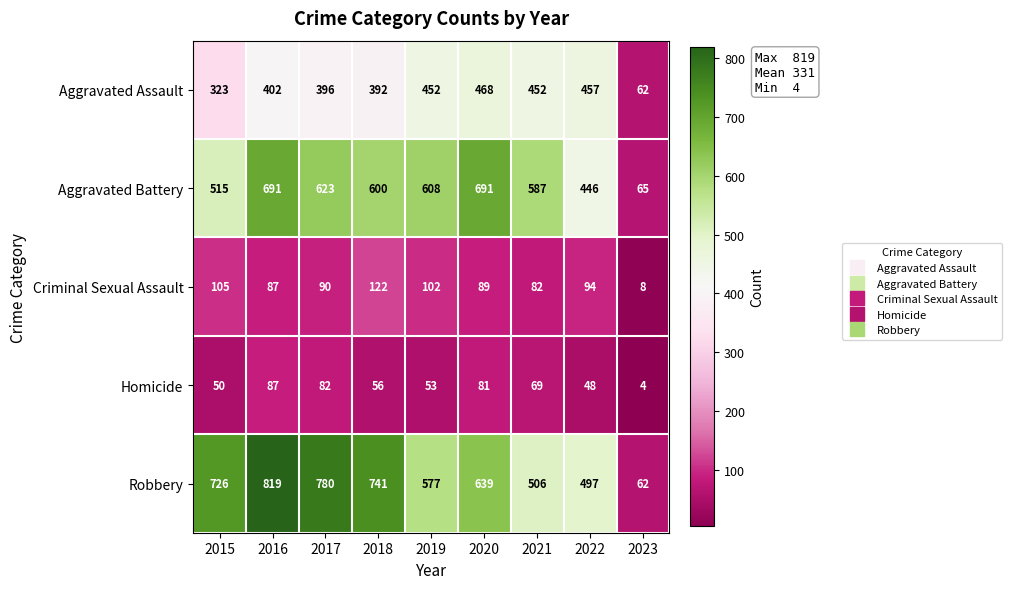

What is the average value of the Aggravated Assault series?

378